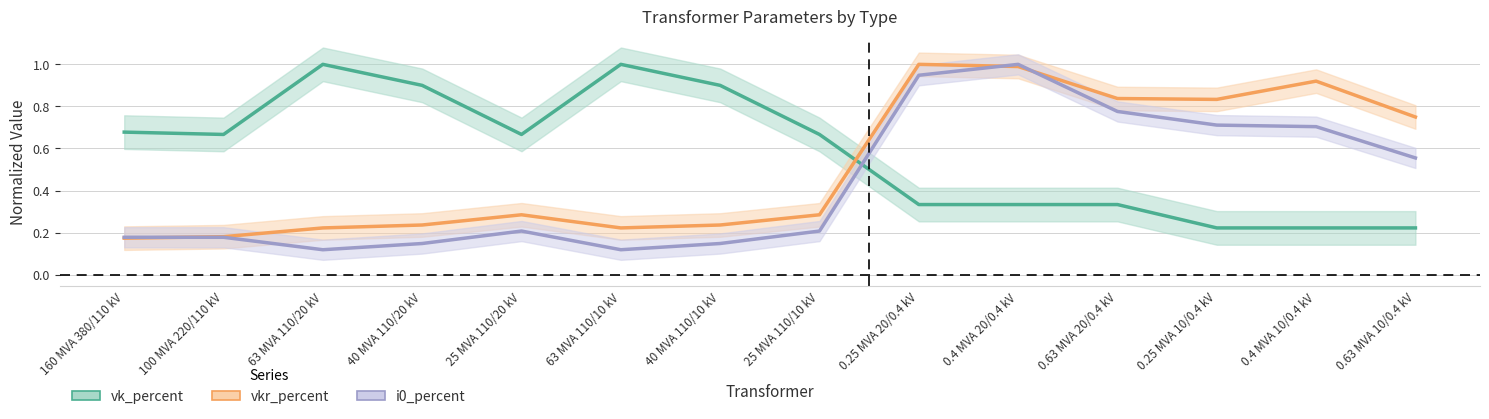

What is the label of the 6th point from the left?

63 MVA 110/10 kV